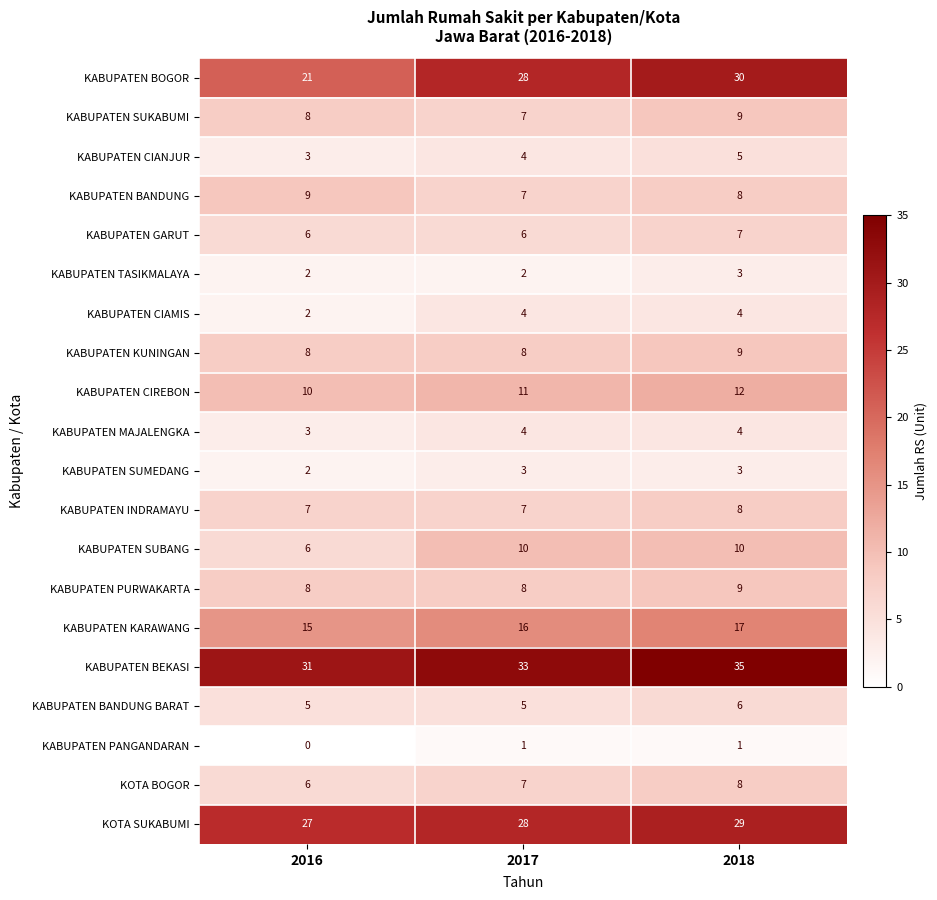

What is the sum of the KABUPATEN CIREBON values at 2017 and 2018?

23